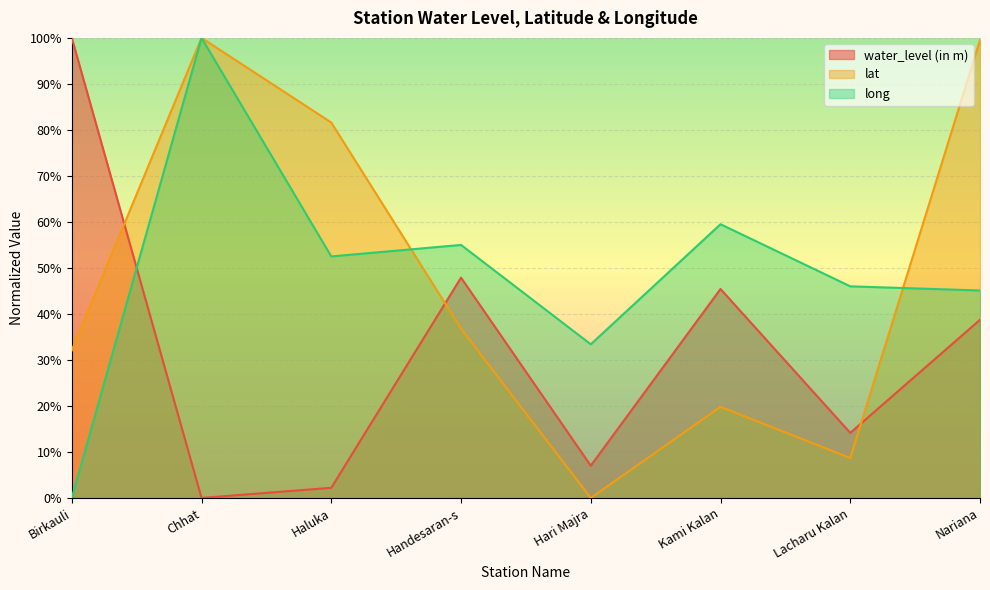

How many lines are shown in the chart?

3